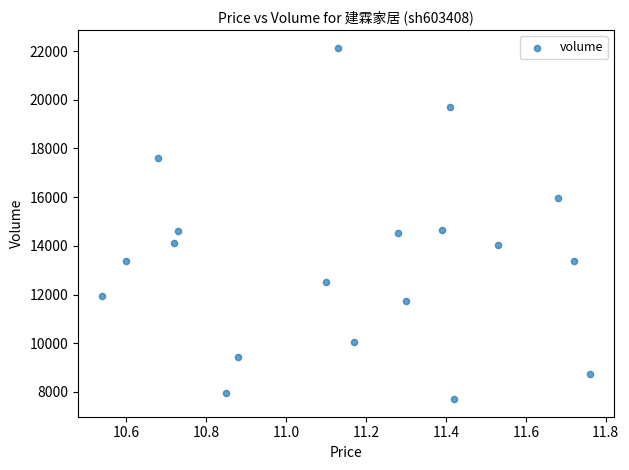

What is the range of Y values (max minus min)?

14440